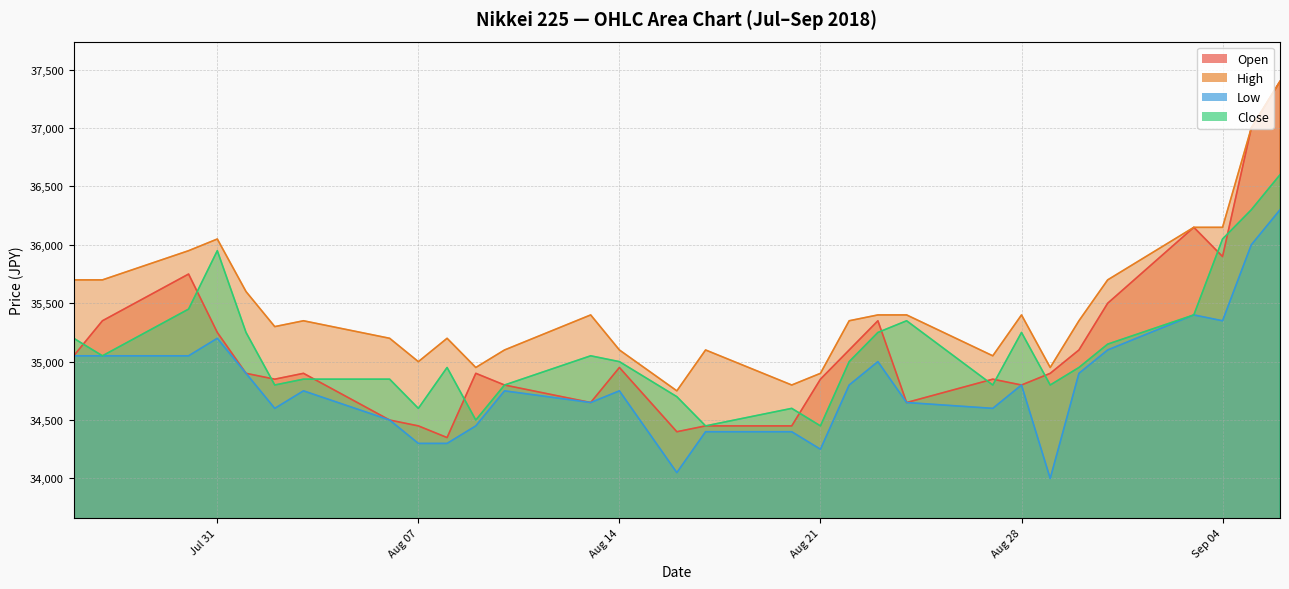

List the series in order of their peak value, highest first.

Open, High, Close, Low